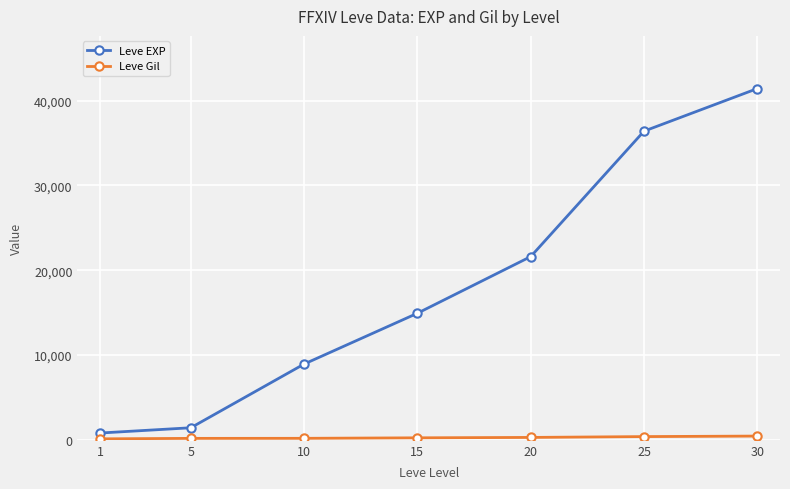

Which series changed the most between 25 and 30?

Leve EXP